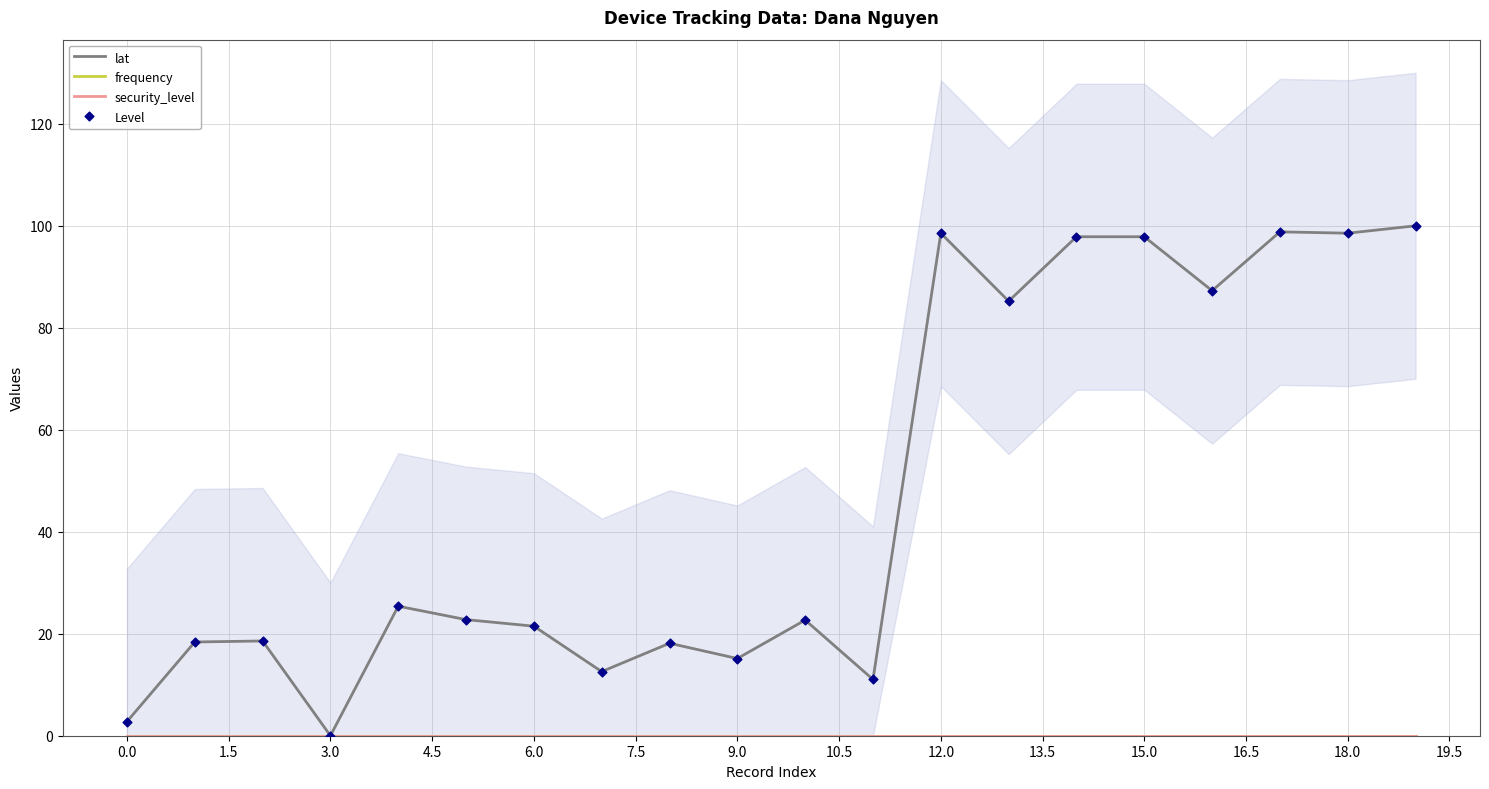

Is the value of lat at 16 greater than the value of Level at 19?

No